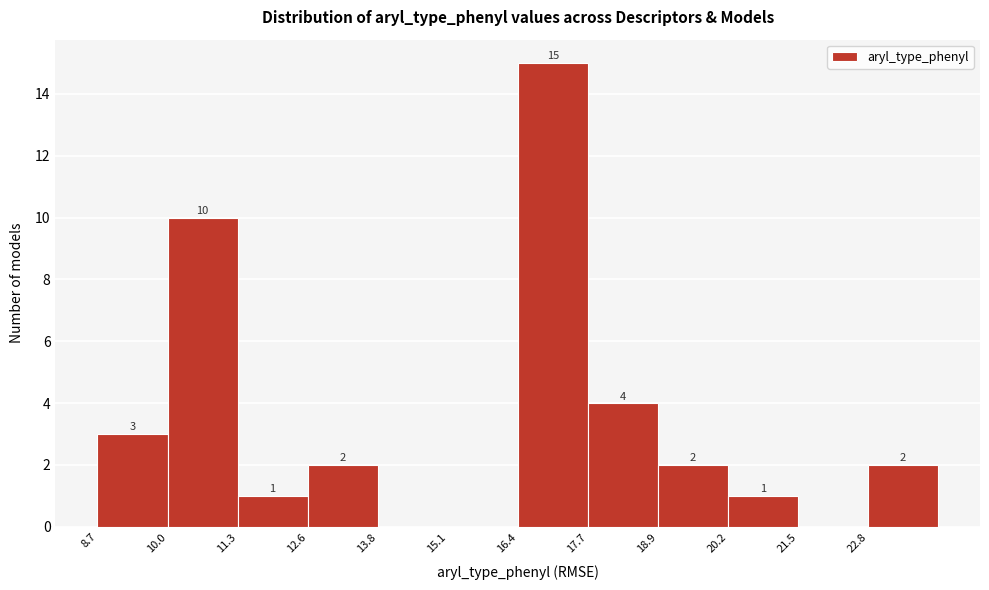

Over which range of the x-axis is the bar tallest?

16.4 to 17.6